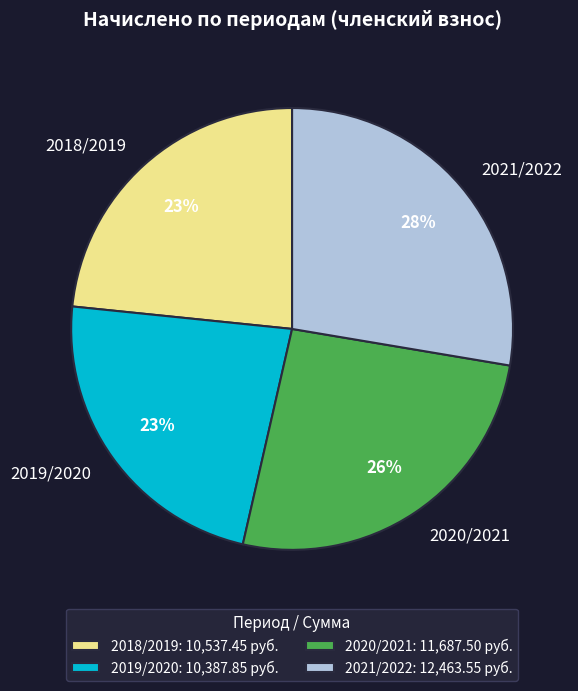

Does any single category account for the majority?

No